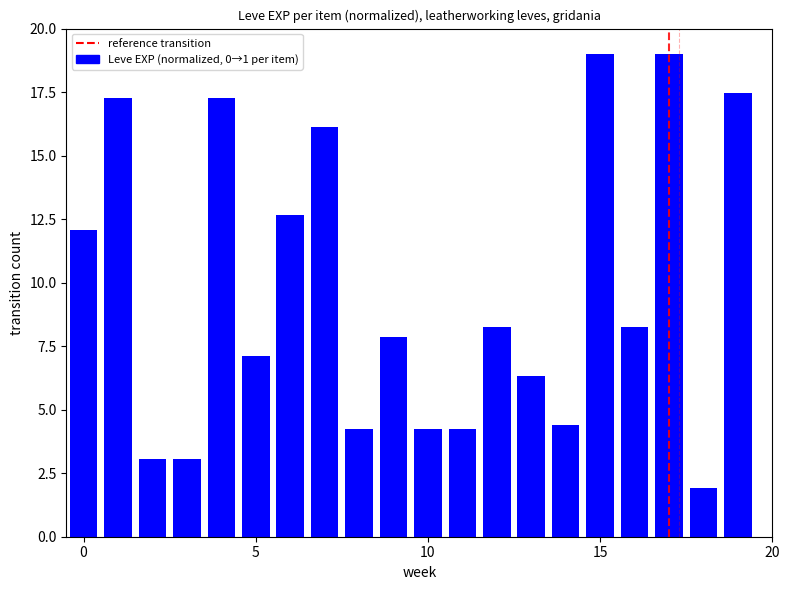

What is the minimum value shown in the chart?

1.9